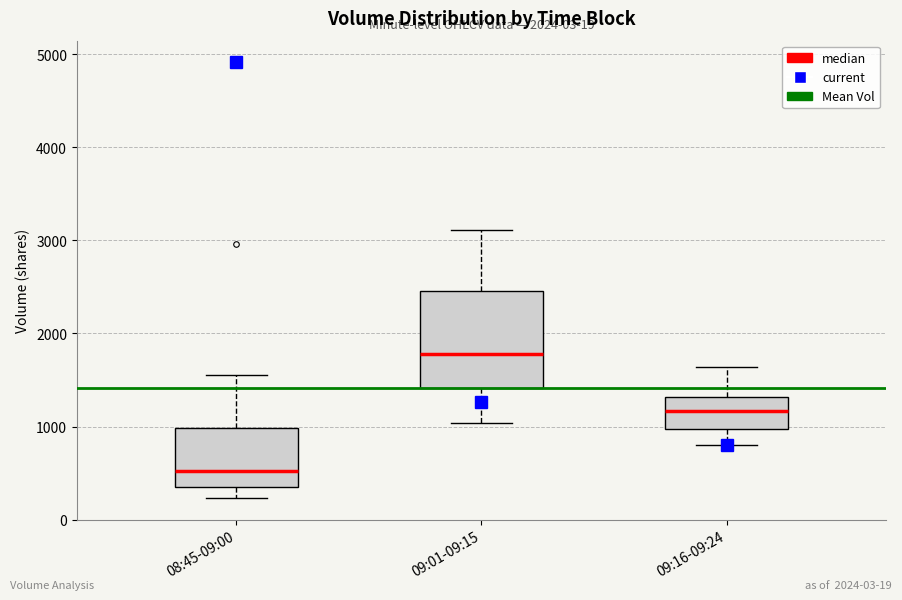

Comparing the boxes themselves (not the whiskers), which one is the tallest?

09:01-09:15